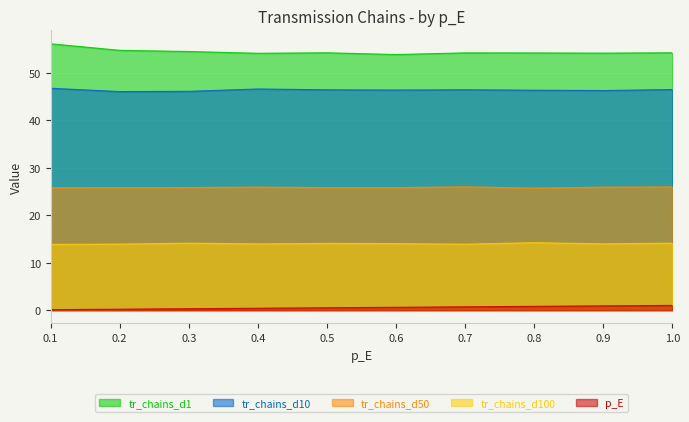

Which series has the largest total across all categories?

tr_chains_d1